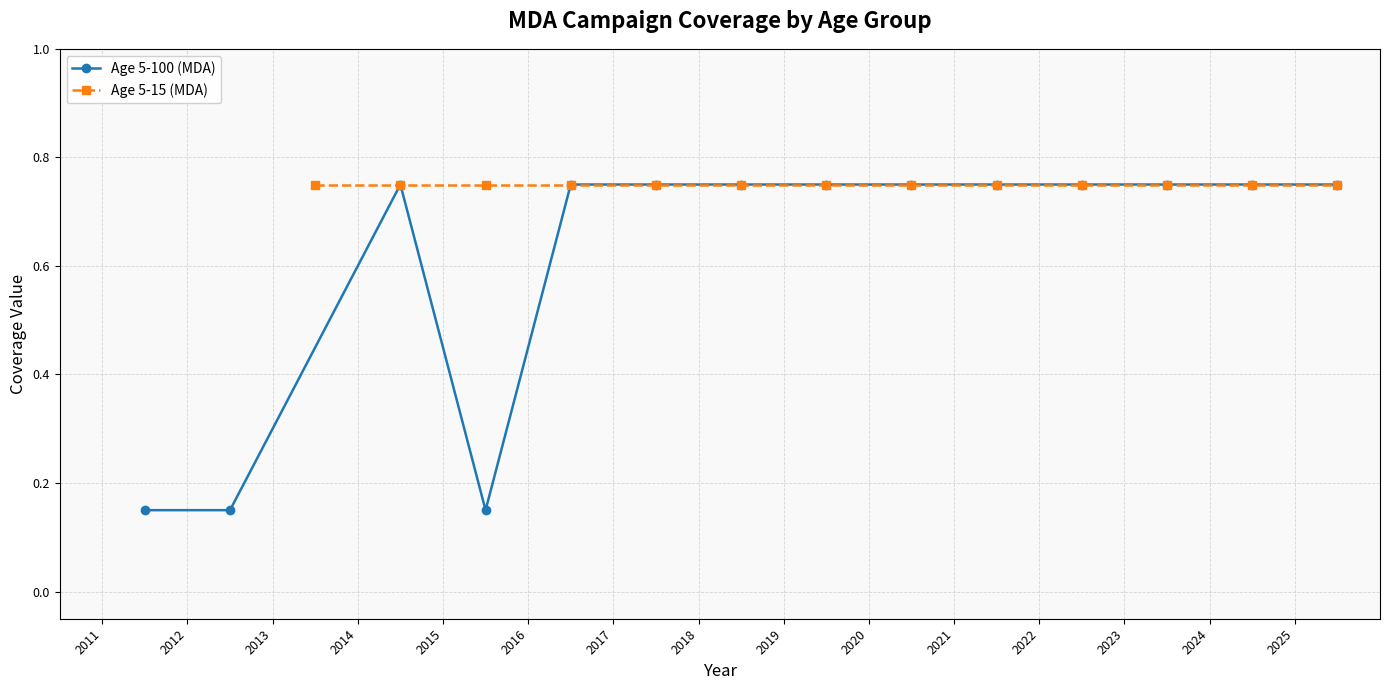

How many Age 5-100 (MDA) values are between 0 and 1?

14